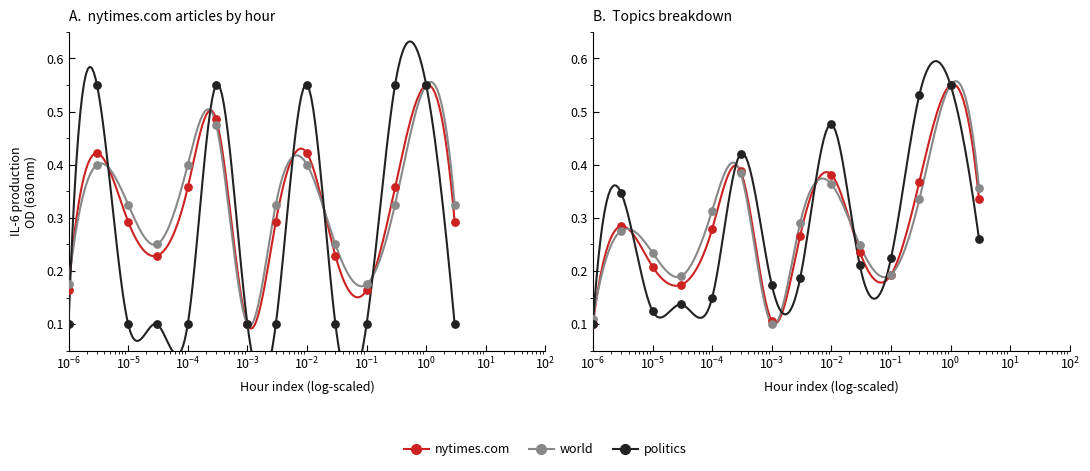

What is the total value across all series at $\mathdefault{10^{-2}}$?

1.2